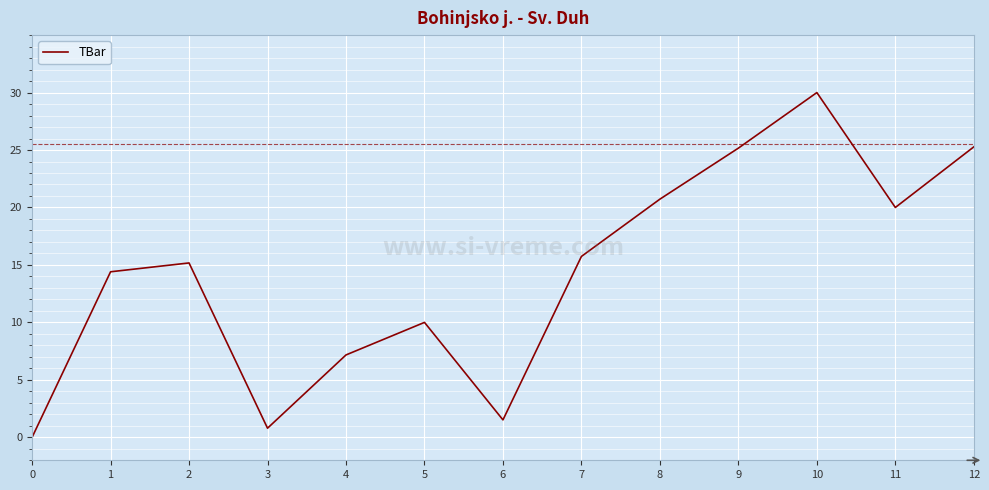

What is the approximate value at 2?

15.2